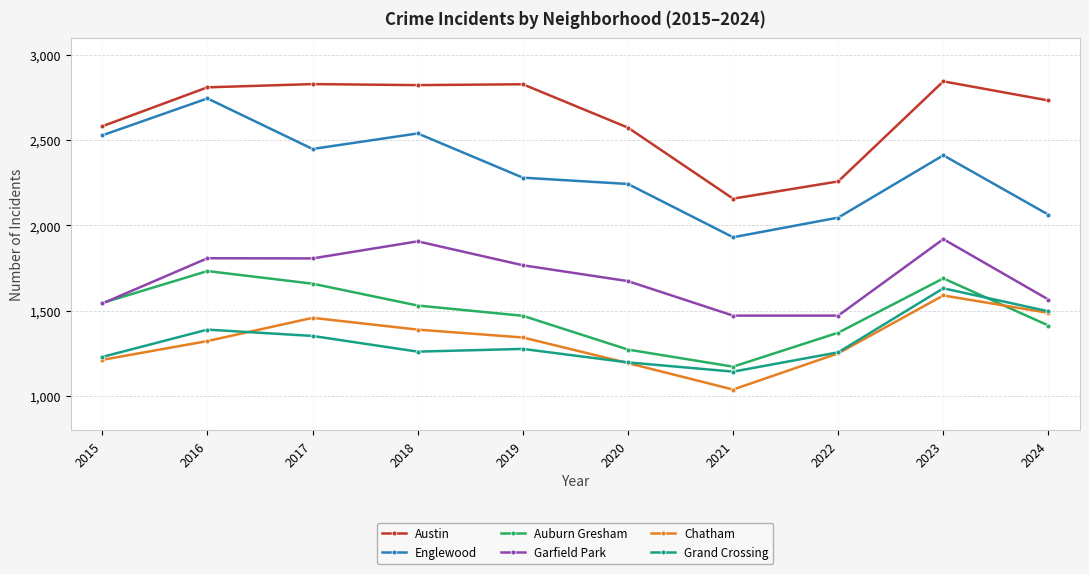

Is the value of Englewood at 2019 greater than the value of Austin at 2015?

No